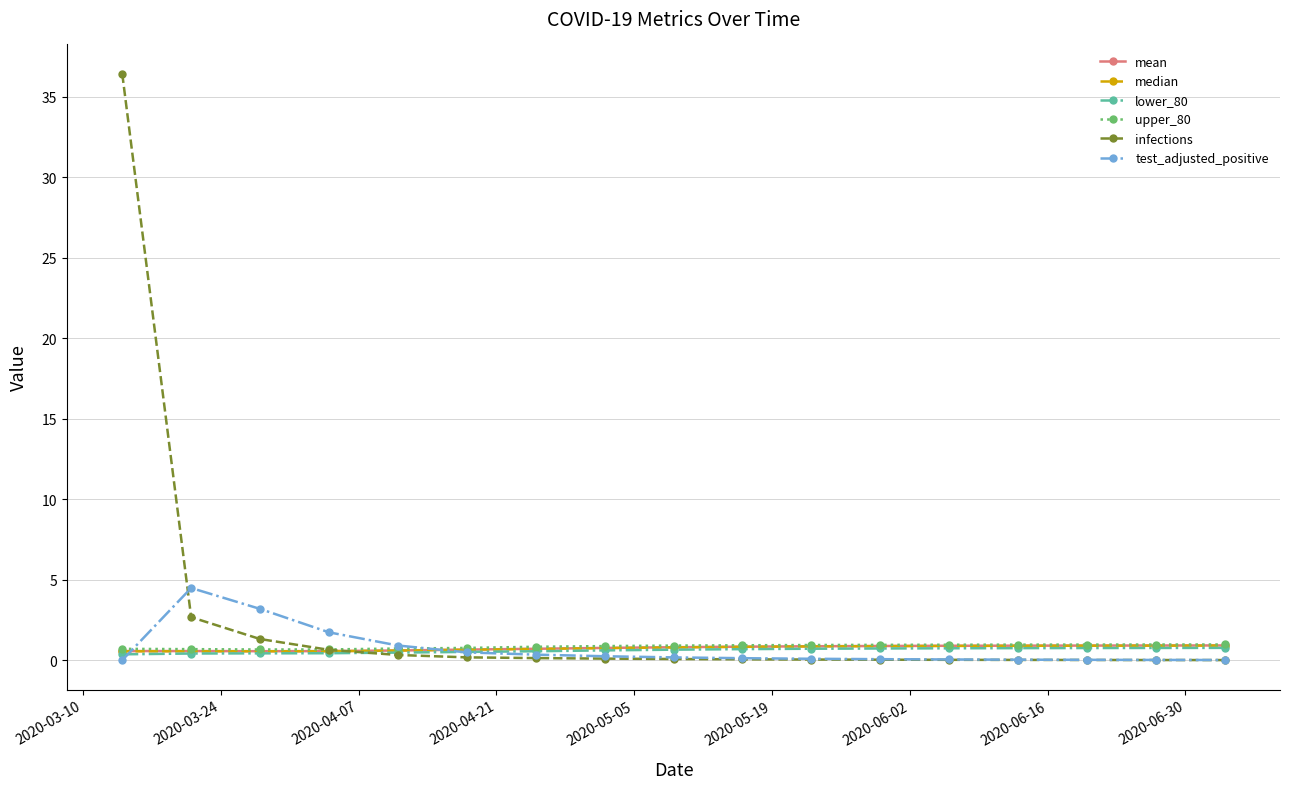

Which series has the largest range (max minus min)?

infections